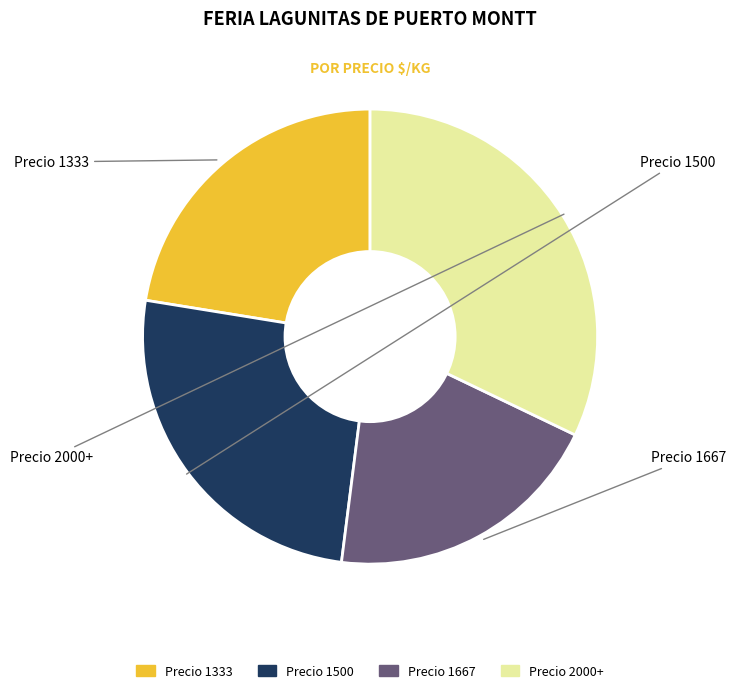

Is there any slice that represents more than half of the pie?

No